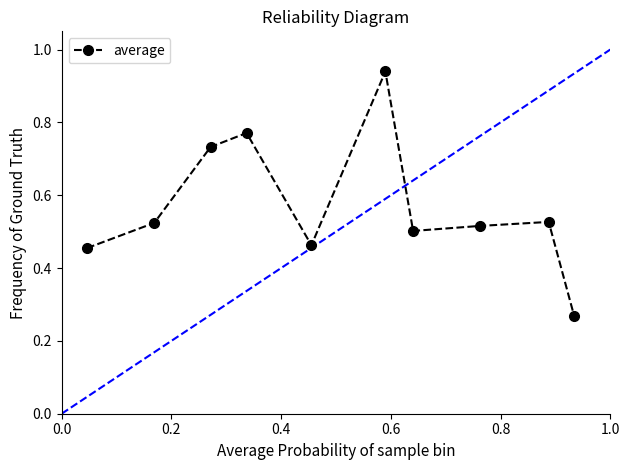

How many interior local peaks (higher than both neighbors) does the data have?

3